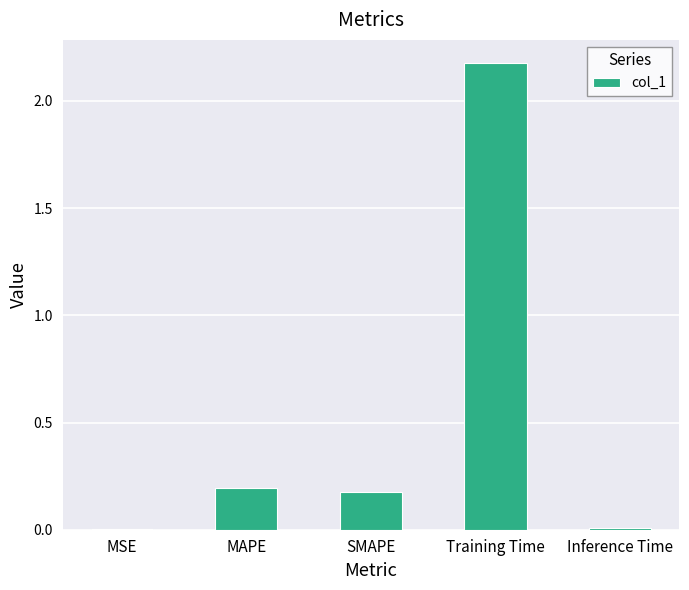

What is the average value?

0.5